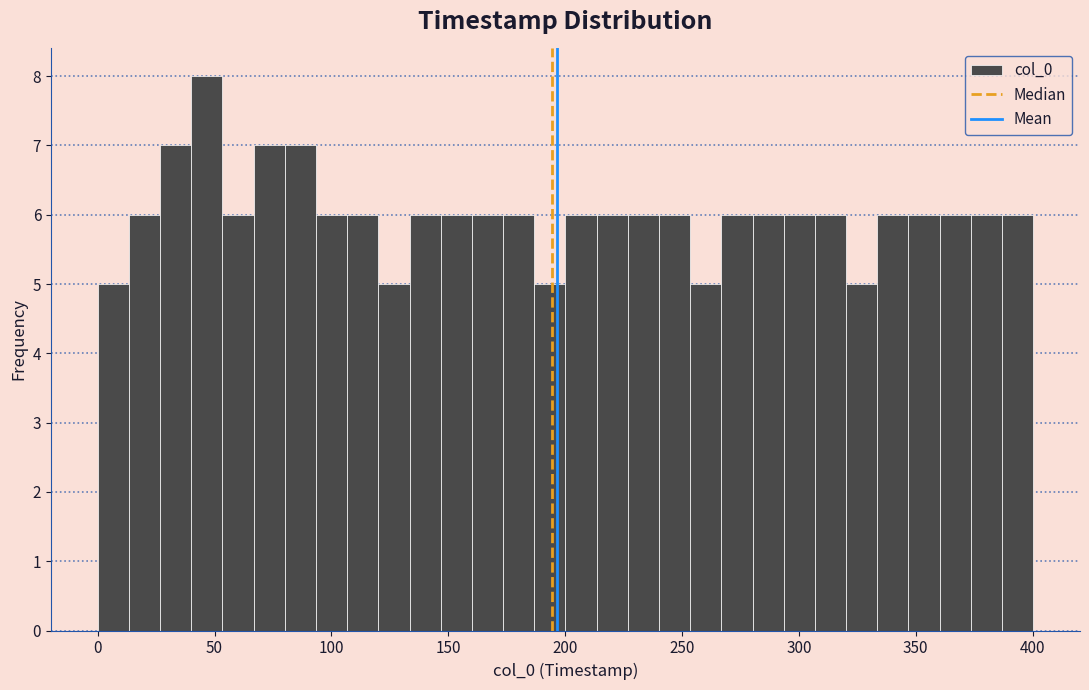

Read against the x-axis, roughly where is the centre of the tallest bar?

45